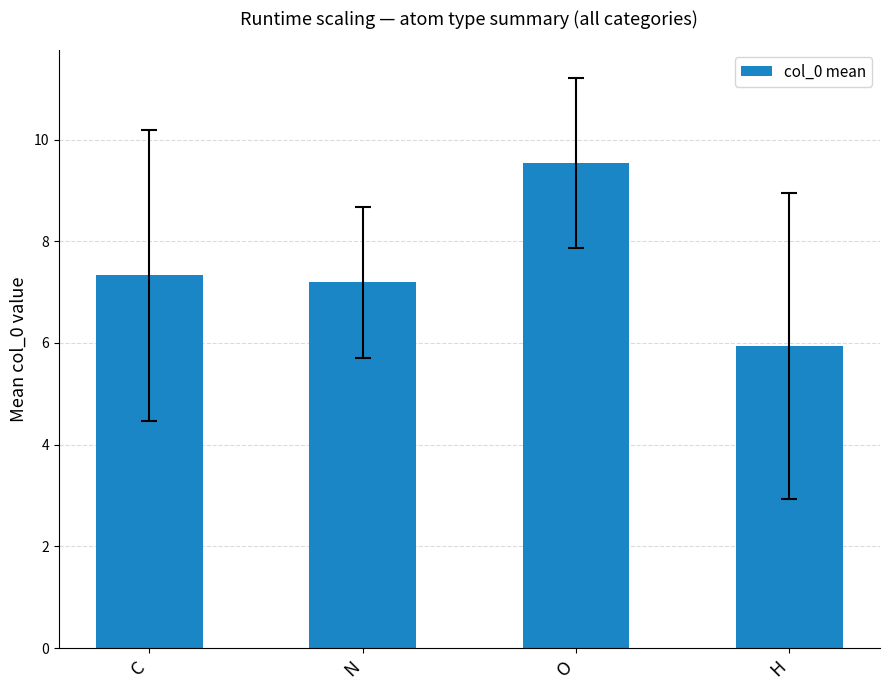

What position from the right is O?

2